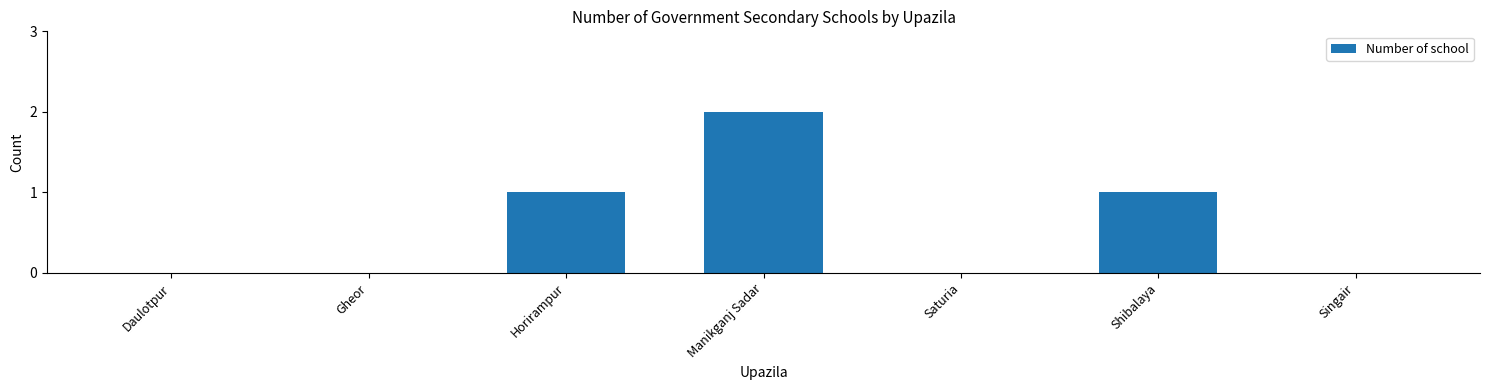

Which label corresponds to the largest value in the chart?

Manikganj Sadar